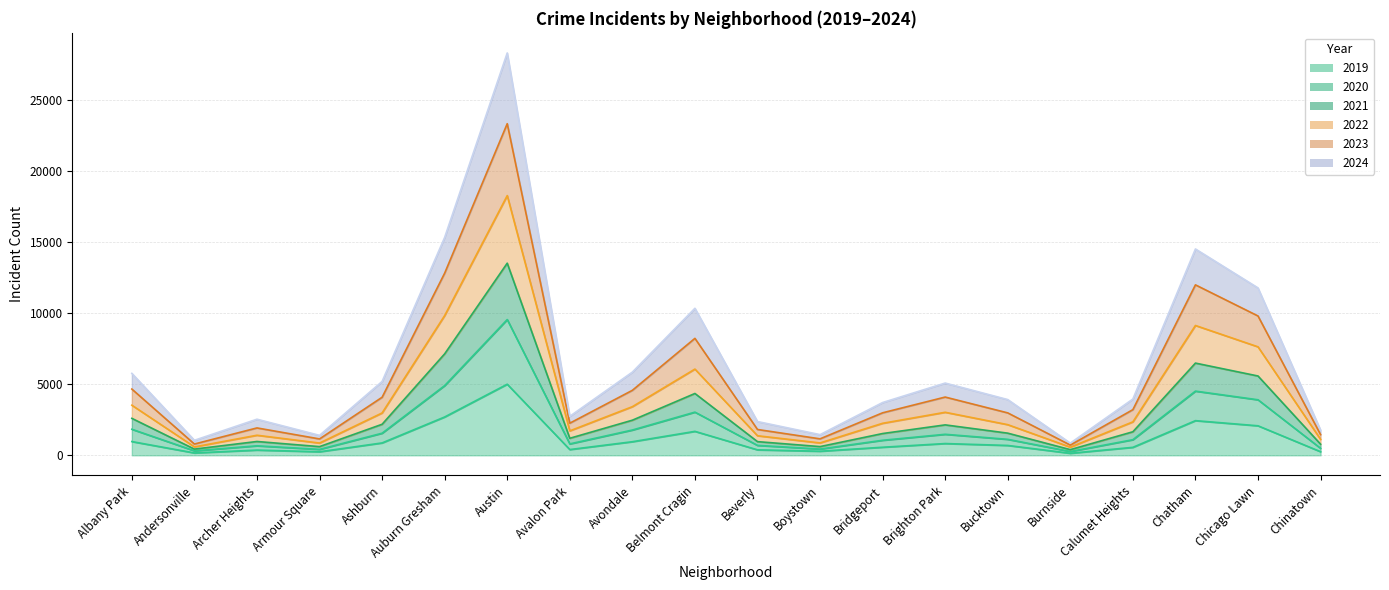

True or false: 2021 has more than 1 points higher than both neighbors.

True